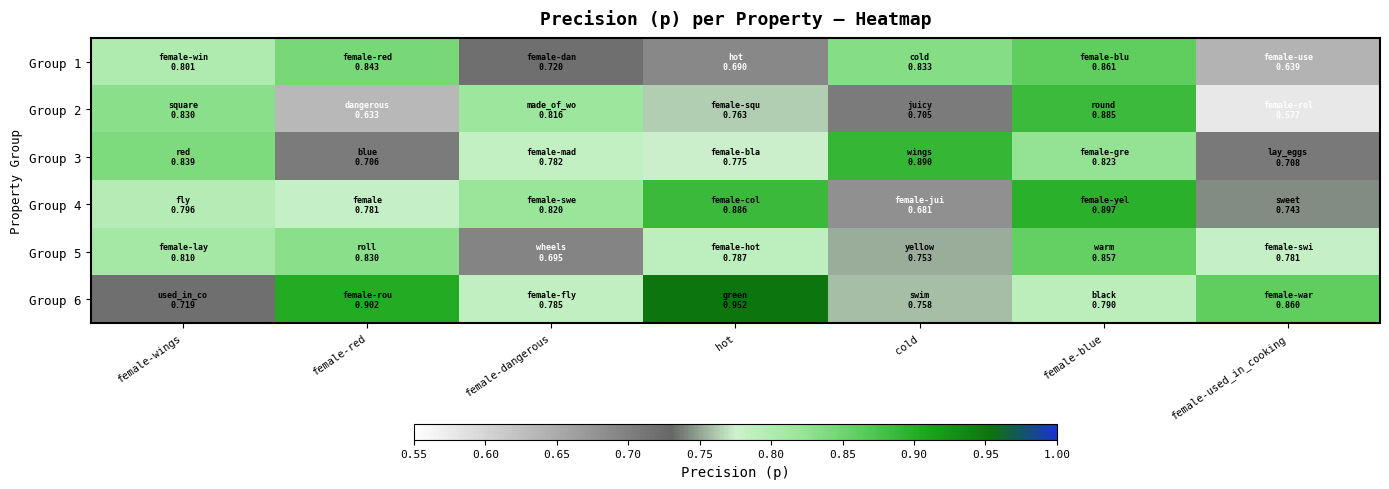

At which category does the chart reach its peak across all series?

hot